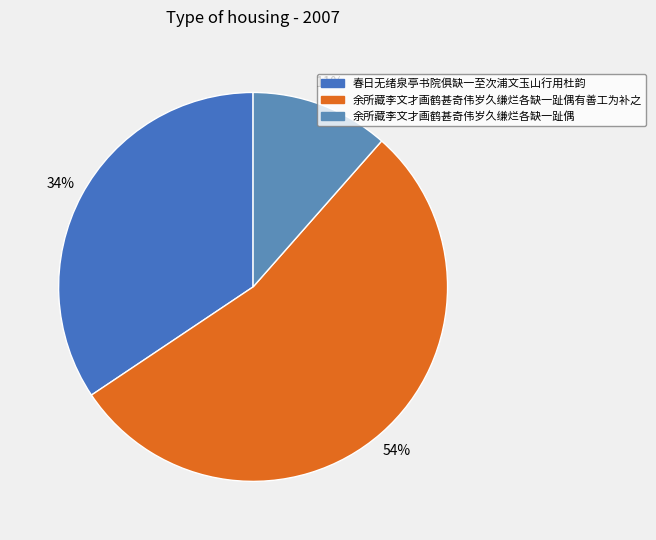

Rank the categories by value from highest to lowest.

余所藏李文才画鹤甚奇伟岁久缣烂各缺一趾偶有善工为补之, 春日无绪泉亭书院俱缺一至次浦文玉山行用杜韵, 余所藏李文才画鹤甚奇伟岁久缣烂各缺一趾偶